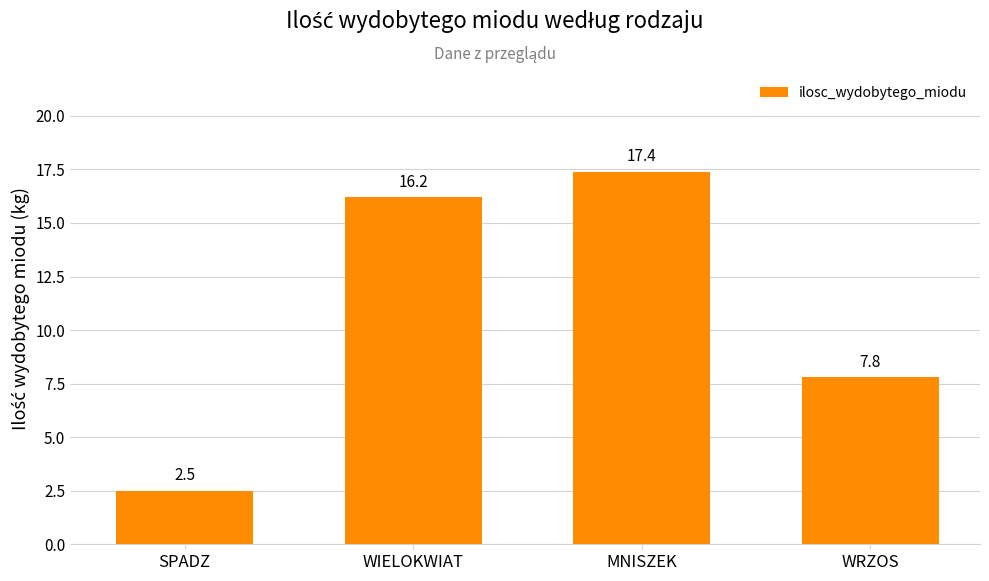

Rank the categories by value from lowest to highest.

SPADZ, WRZOS, WIELOKWIAT, MNISZEK